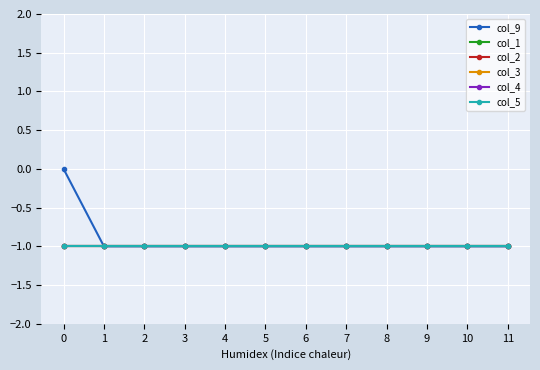

Rank the categories by col_3 value from lowest to highest.

0, 1, 2, 3, 4, 5, 6, 7, 8, 9, 10, 11